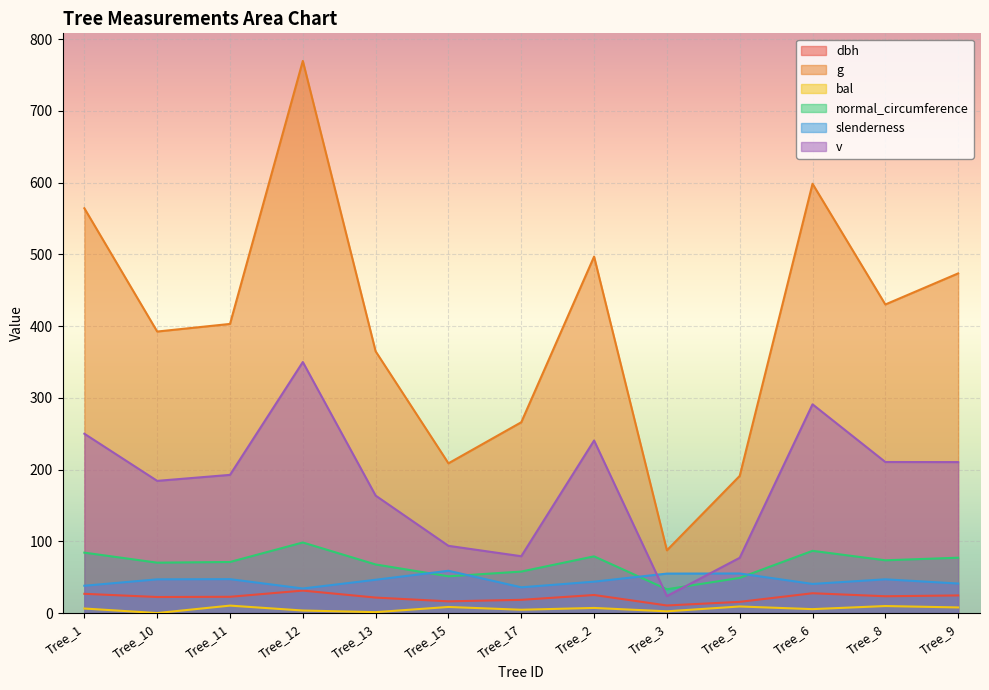

What is the value of the slenderness point at the 5th from the left?

46.4